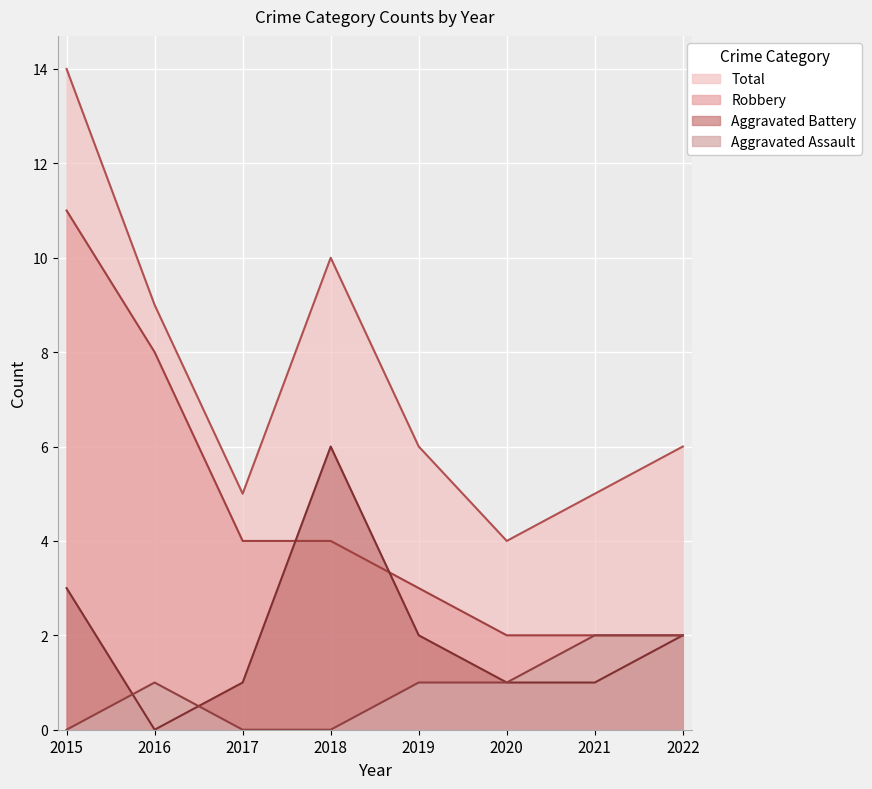

What is the difference between the highest and lowest values at 2018?

10